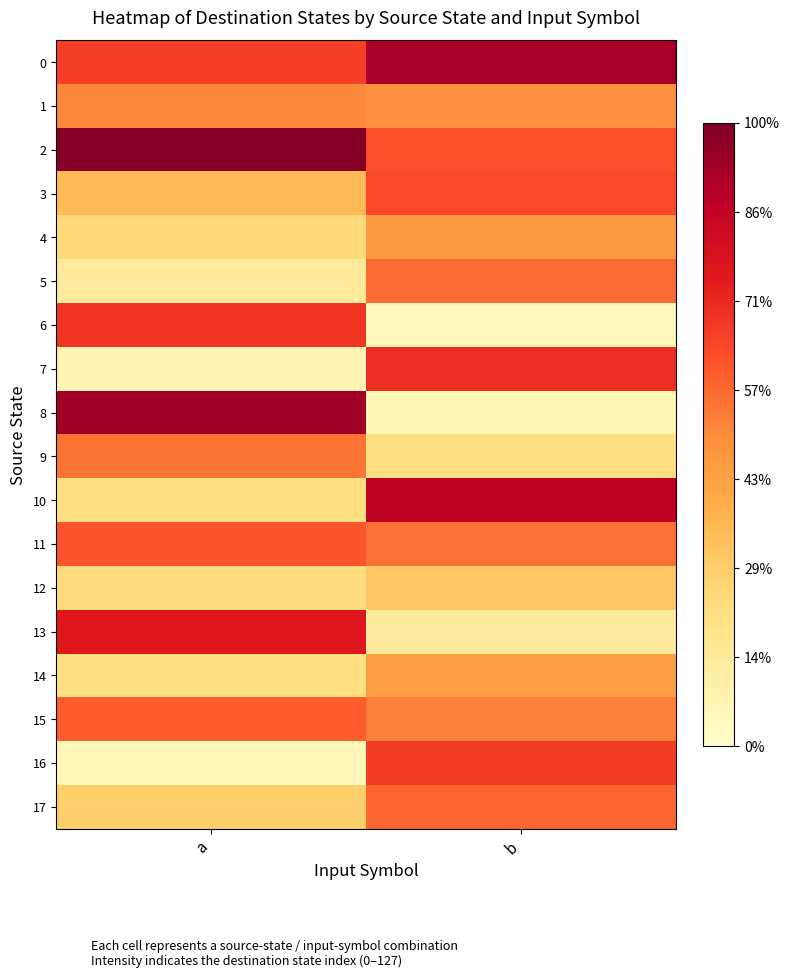

Which series has the widest spread of values?

8